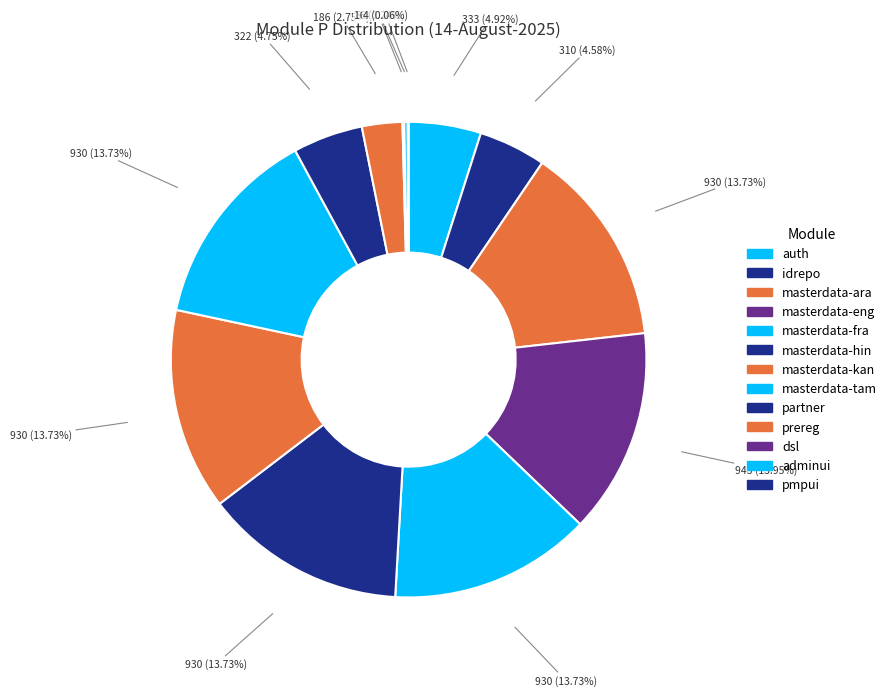

Which category has the smallest portion of the pie?

pmpui